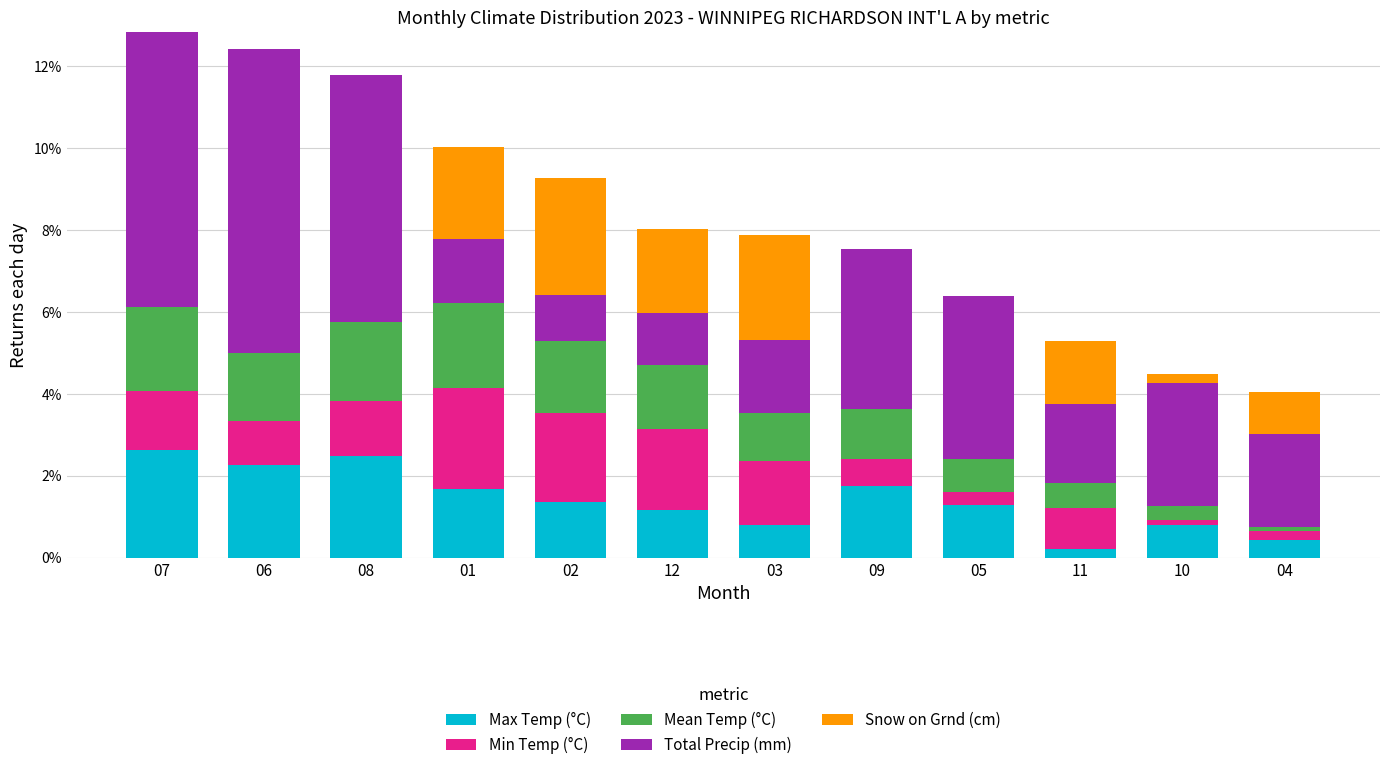

What is the maximum value for Max Temp (°C)?

2.6